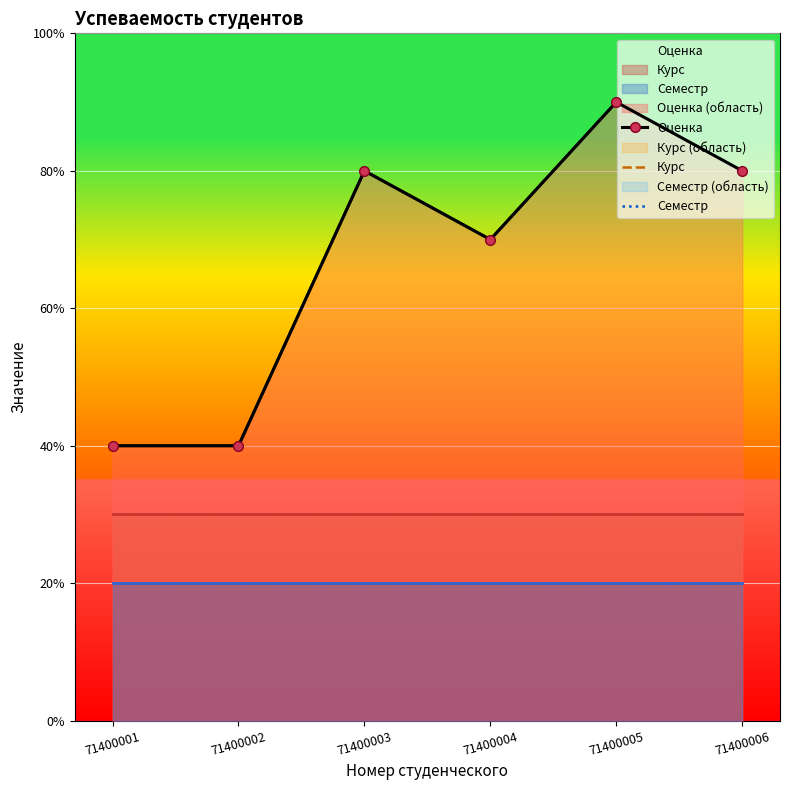

Reading left to right, list all the values displayed in this chart.

Оценка: 71400001=4	71400002=4	71400003=8	71400004=7	71400005=9	71400006=8
Курс: 71400001=3	71400002=3	71400003=3	71400004=3	71400005=3	71400006=3
Семестр: 71400001=2	71400002=2	71400003=2	71400004=2	71400005=2	71400006=2